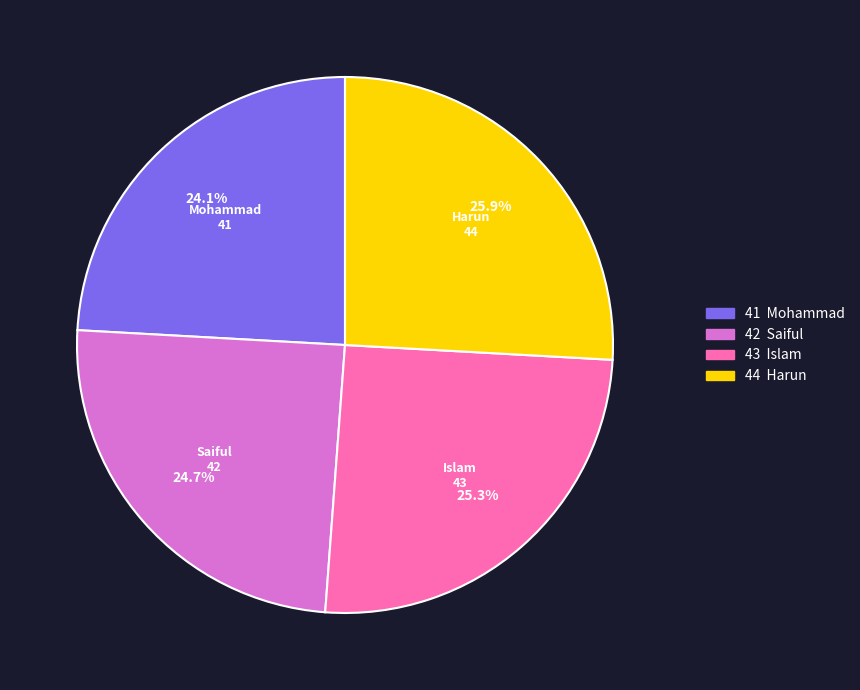

To the nearest percent, what portion does Mohammad represent?

24%